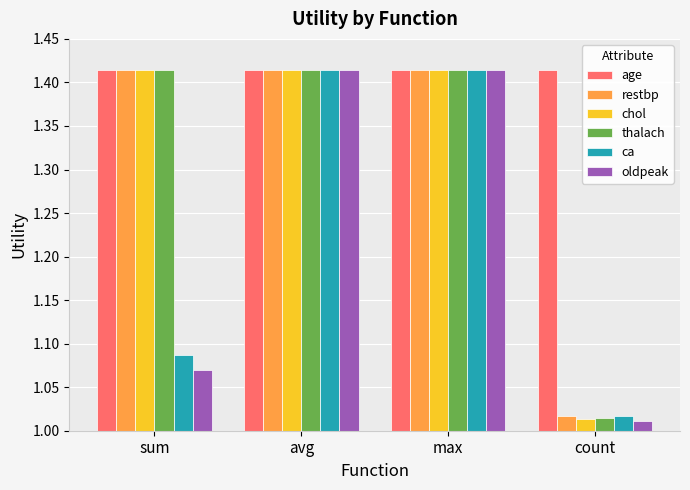

How many bars are there in total?

24